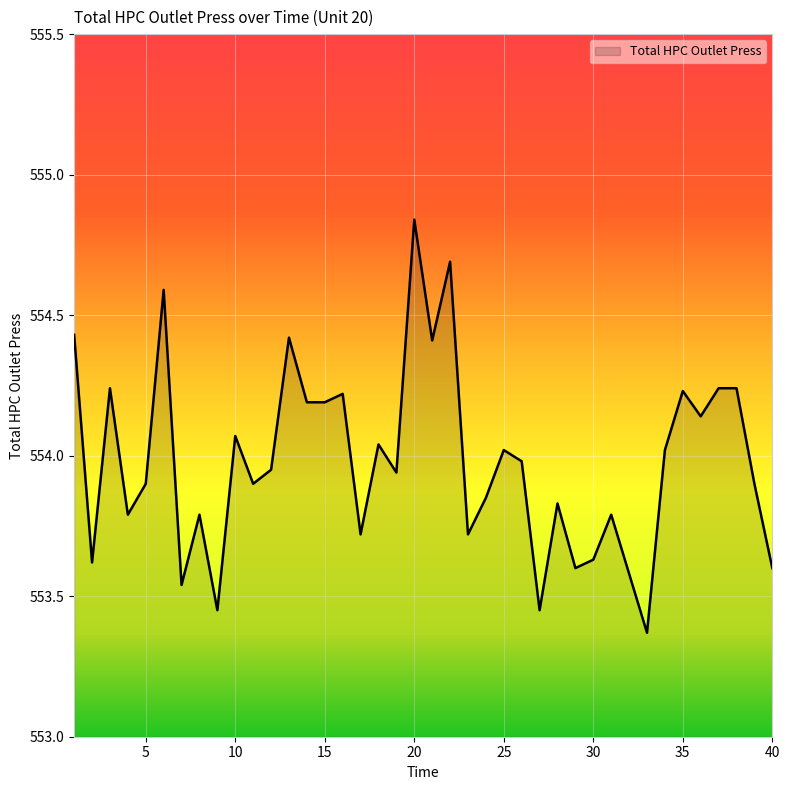

What is the difference between the maximum and minimum values?

1.5